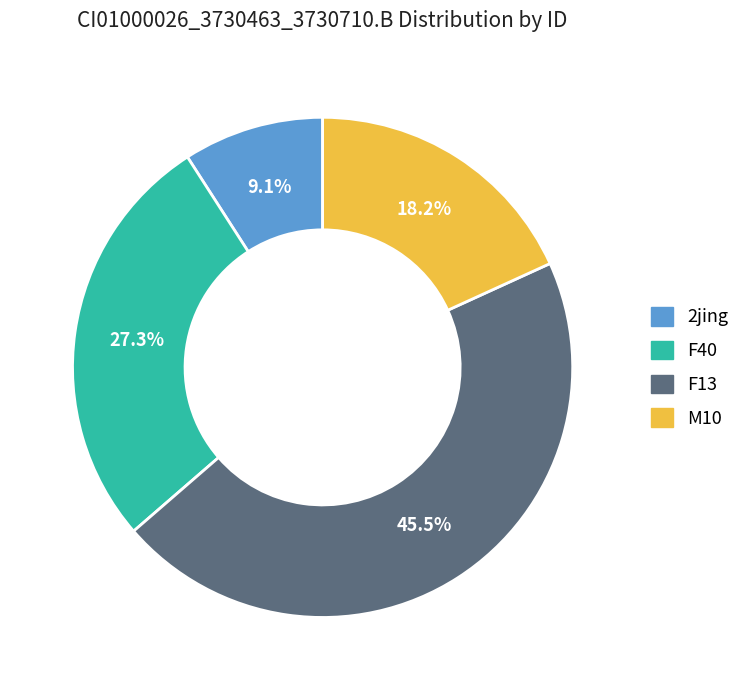

Is there any slice that represents more than half of the pie?

No